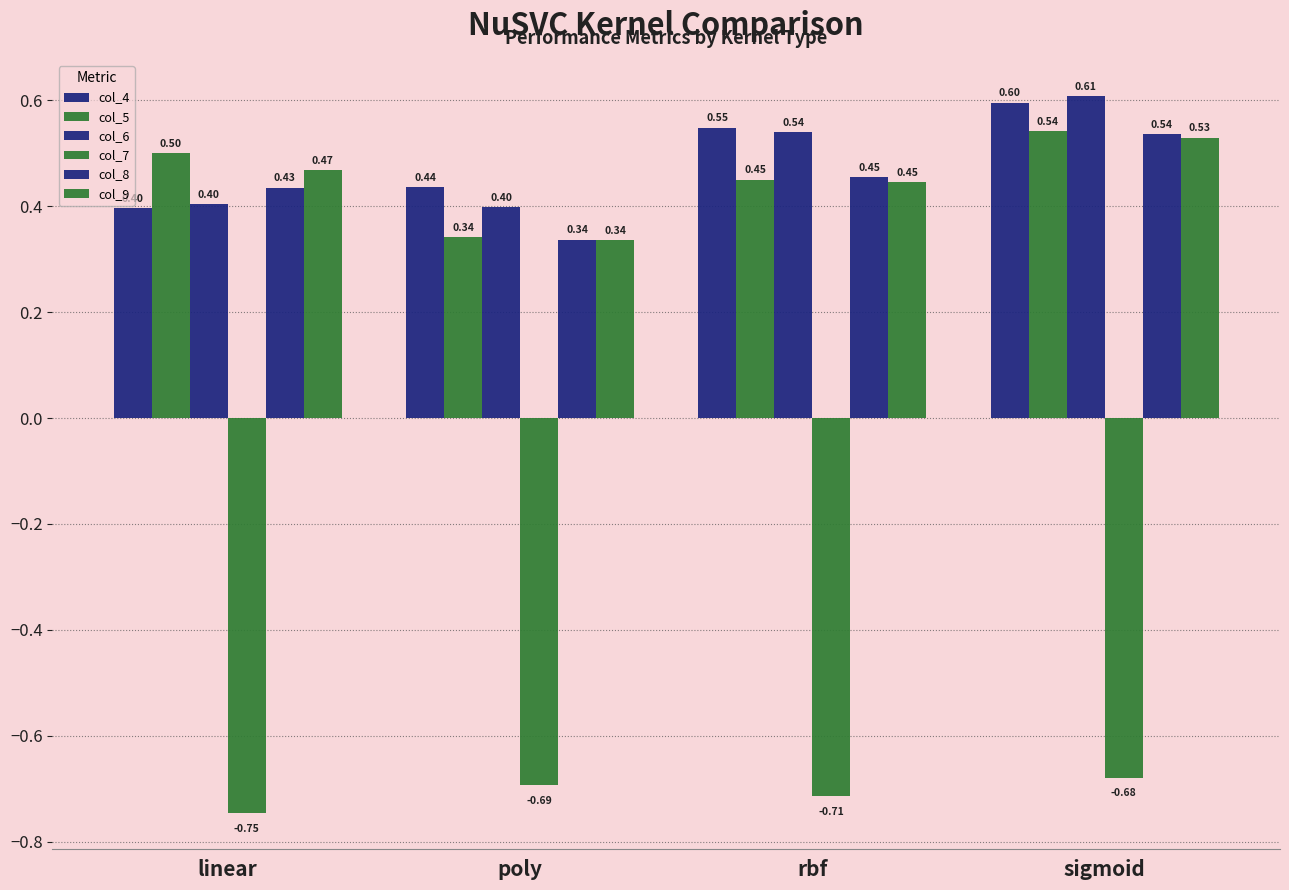

What is the difference between the col_9 values at sigmoid and linear?

0.1